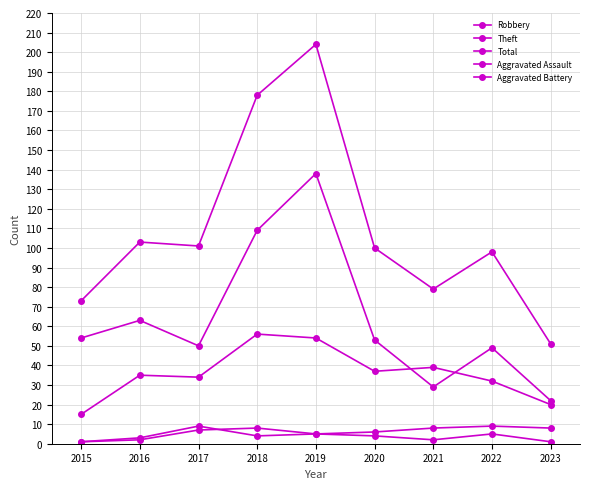

Reading left to right, transcribe all the data shown in this chart.

Robbery: 2015=15	2016=35	2017=34	2018=56	2019=54	2020=37	2021=39	2022=32	2023=20
Theft: 2015=54	2016=63	2017=50	2018=109	2019=138	2020=53	2021=29	2022=49	2023=22
Total: 2015=73	2016=103	2017=101	2018=178	2019=204	2020=100	2021=79	2022=98	2023=51
Aggravated Assault: 2015=1	2016=2	2017=7	2018=8	2019=5	2020=4	2021=2	2022=5	2023=1
Aggravated Battery: 2015=1	2016=3	2017=9	2018=4	2019=5	2020=6	2021=8	2022=9	2023=8